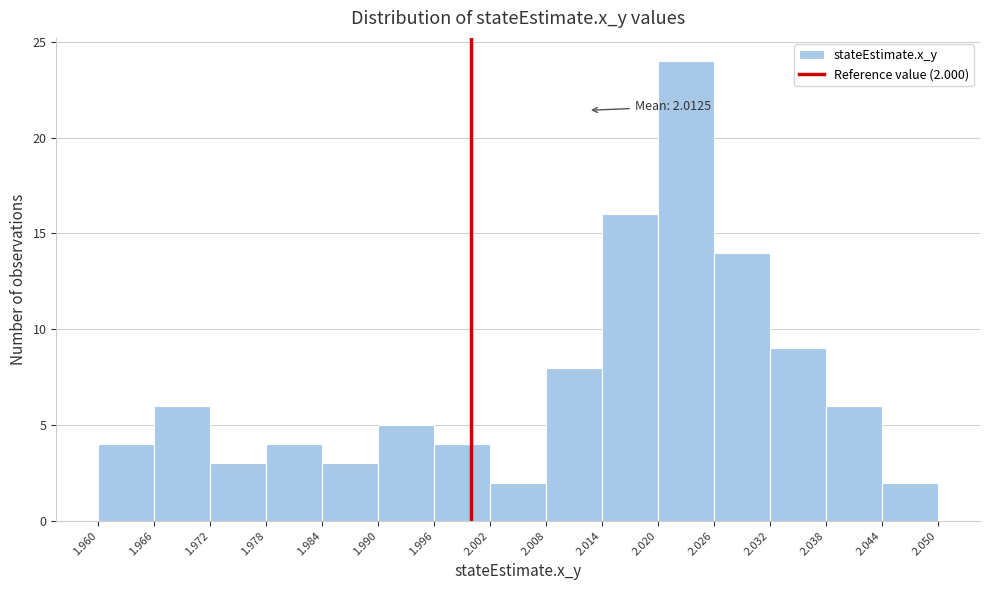

Which range on the x-axis has the tallest bar?

2.020 to 2.026